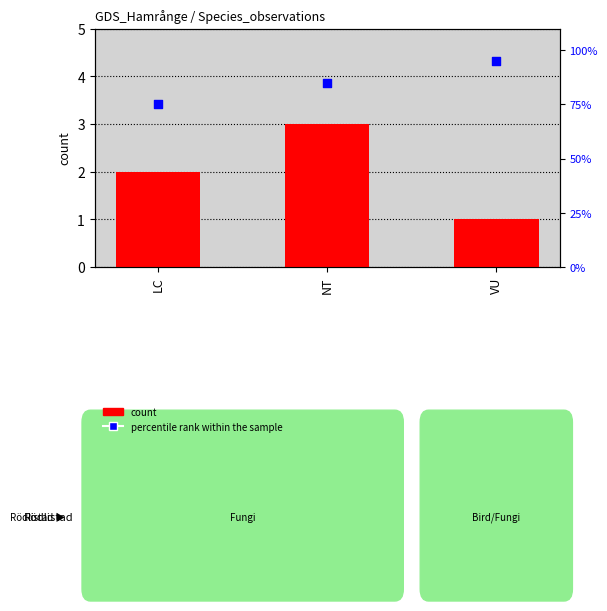

Is the value of percentile rank within the sample at VU greater than the value of count at LC?

Yes